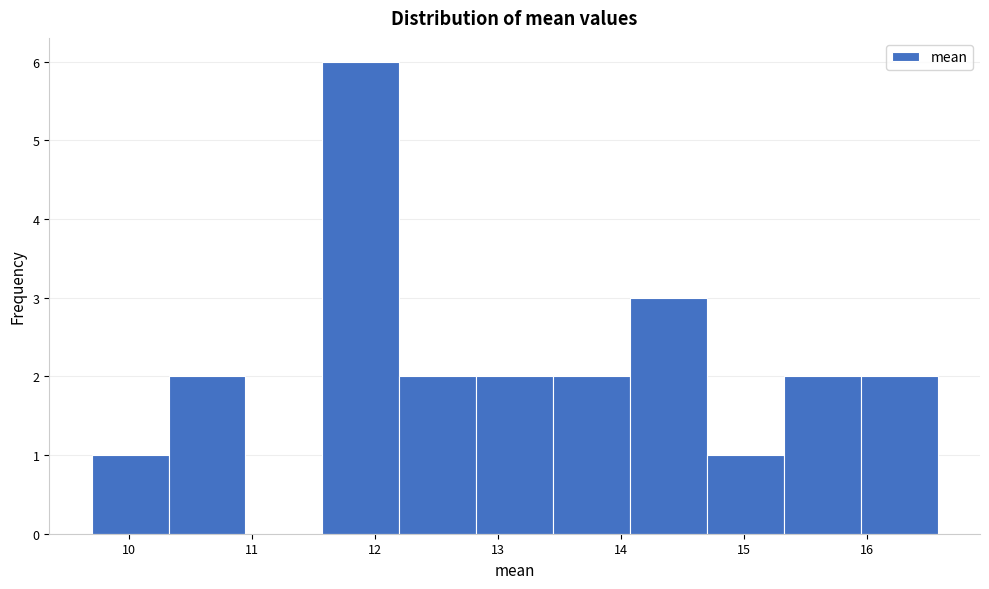

Reading left to right, list every bar in this chart as the range it spans on the x-axis followed by its height. Neither the bar edges nor the heights are printed on the chart, so give them approximately, as read against the axes.

9.7 to 10.3: 1
10.3 to 11.0: 2
11.0 to 11.6: 0
11.6 to 12.2: 6
12.2 to 12.8: 2
12.8 to 13.5: 2
13.5 to 14.1: 2
14.1 to 14.7: 3
14.7 to 15.3: 1
15.3 to 16.0: 2
16.0 to 16.6: 2